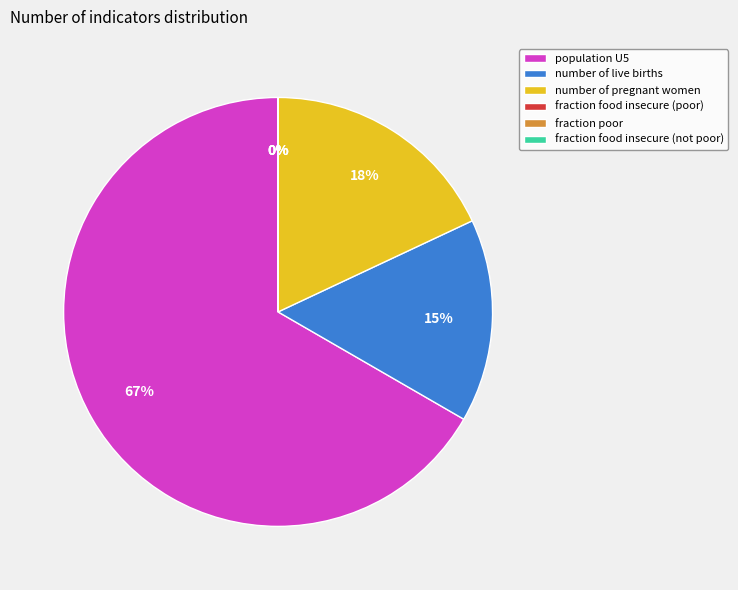

Does population U5 represent more than half of the total?

Yes